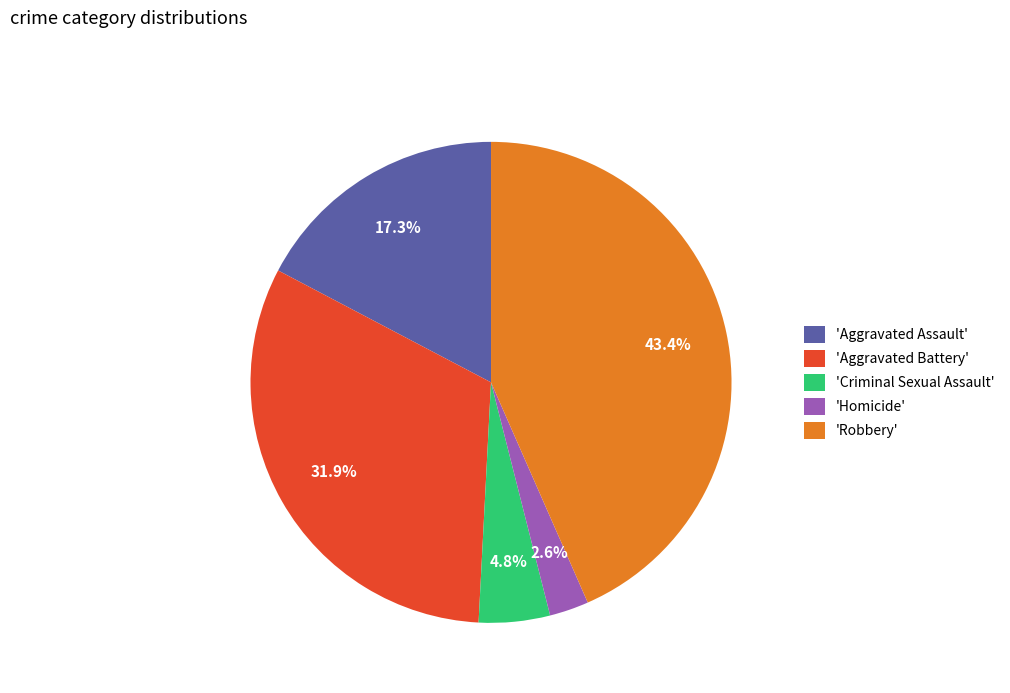

Rank the categories by value from highest to lowest.

'Robbery', 'Aggravated Battery', 'Aggravated Assault', 'Criminal Sexual Assault', 'Homicide'